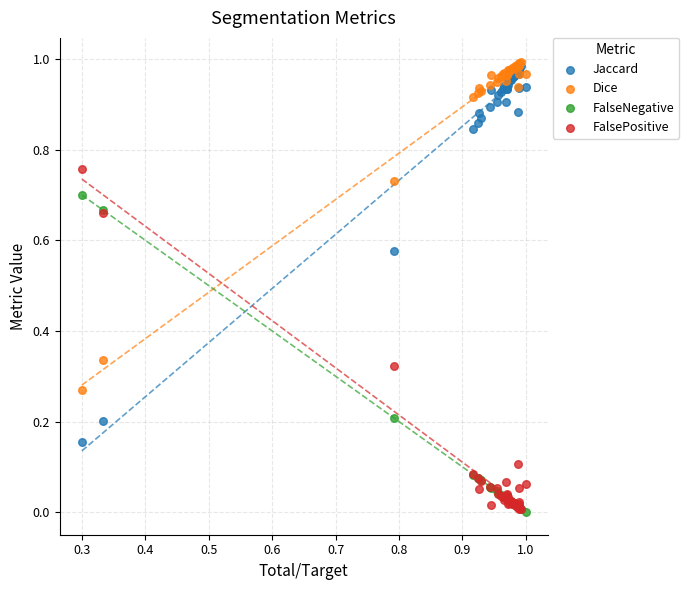

What are all the series names shown in the legend?

Jaccard, Dice, FalseNegative, FalsePositive